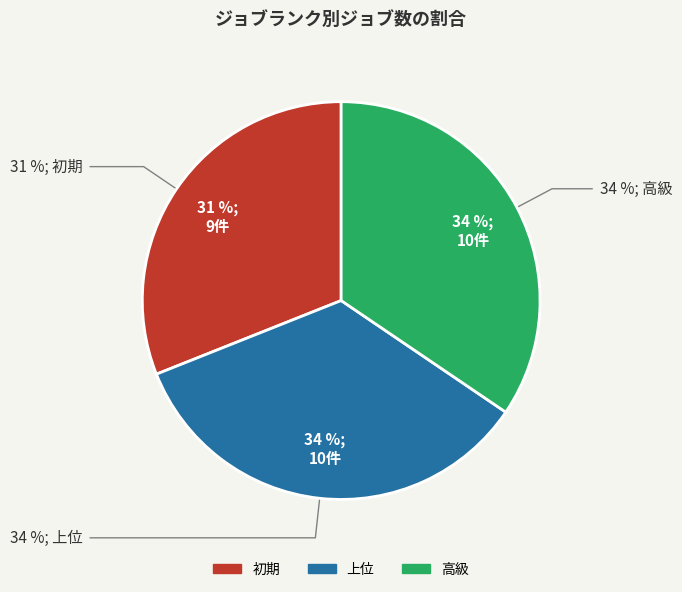

What is the ratio of the value at 高級 to the value at 上位?

1.0